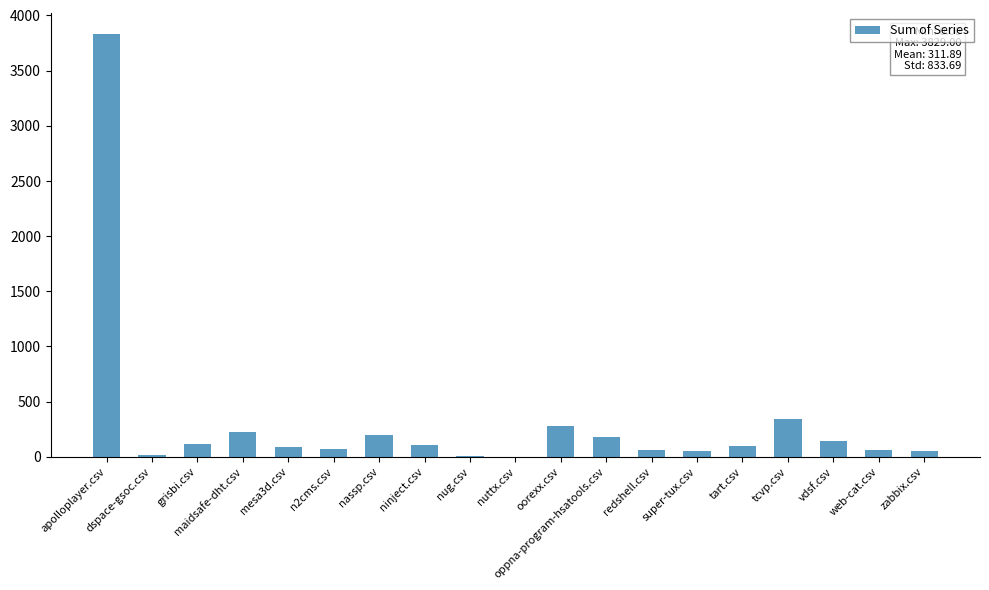

How many distinct data groups are displayed?

1